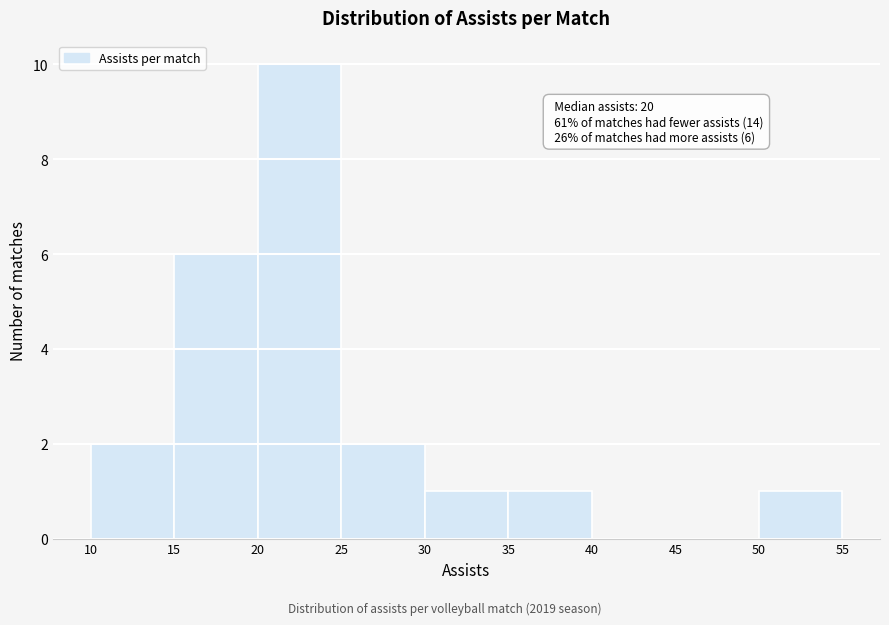

Over which range of the x-axis is the bar tallest?

20 to 25